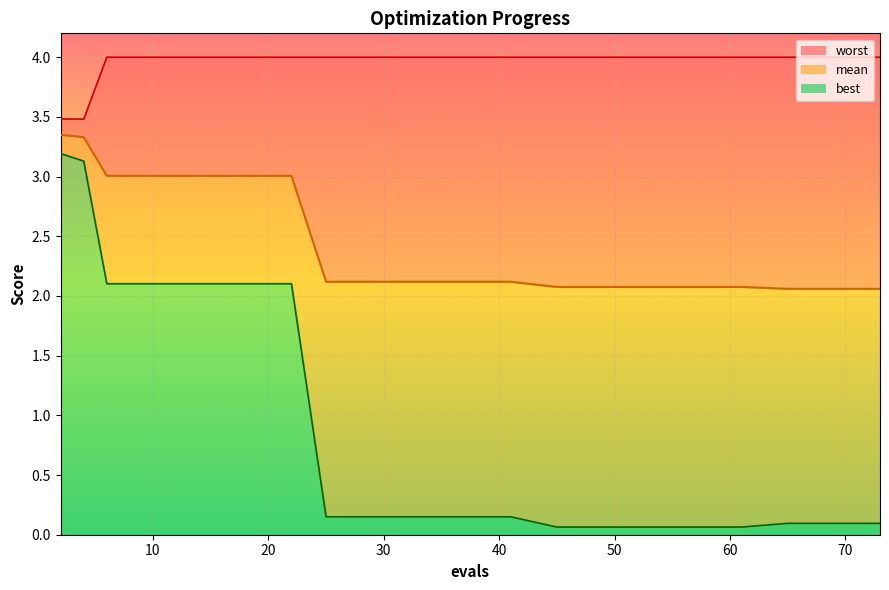

Where is the first local minimum for worst?

4